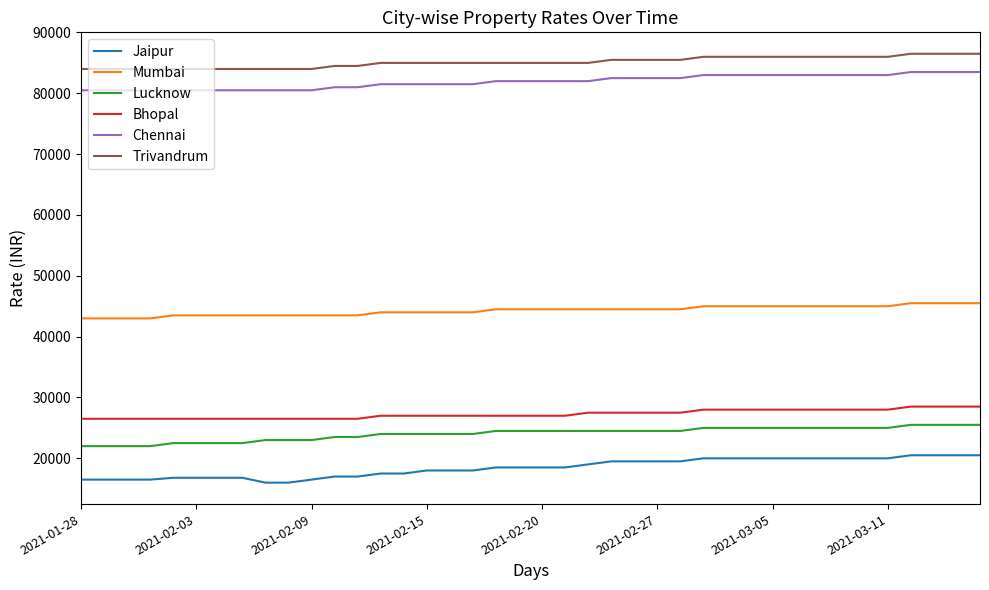

Which series has the largest range (max minus min)?

Jaipur